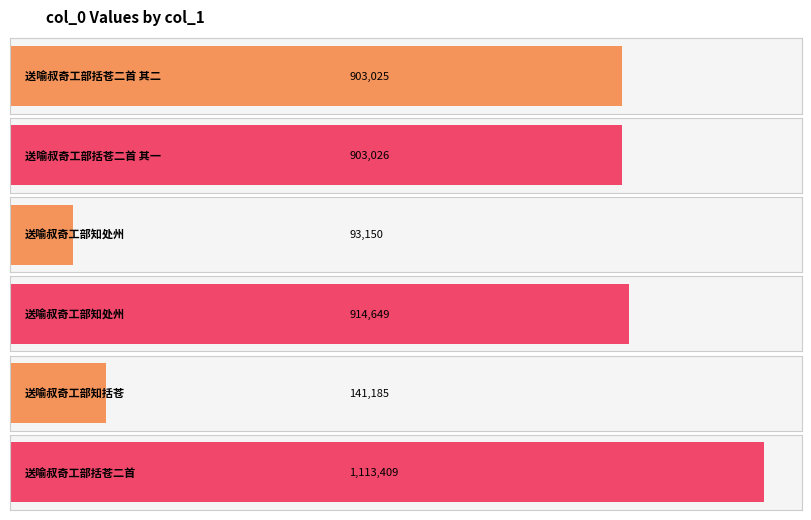

Between 送喻叔奇工部知处州 and 送喻叔奇工部括苍二首, which is larger?

送喻叔奇工部括苍二首